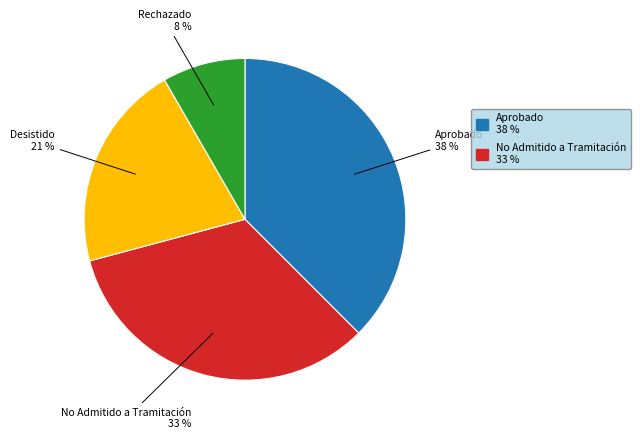

Is there a majority slice in this chart?

No